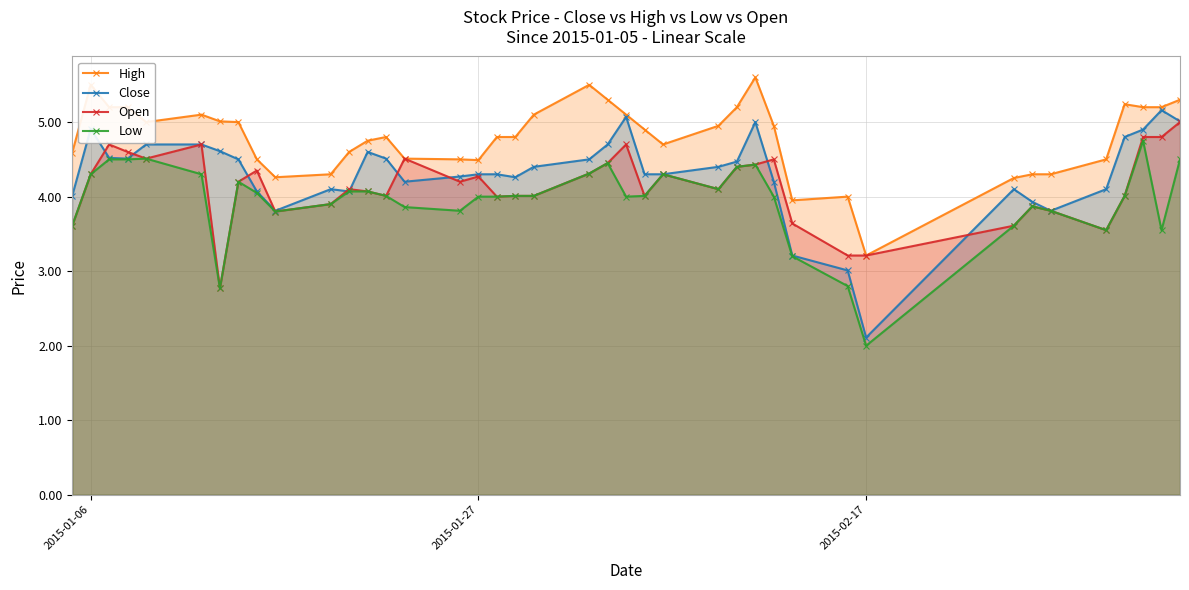

Does the chart display data point markers on the line(s)?

Yes